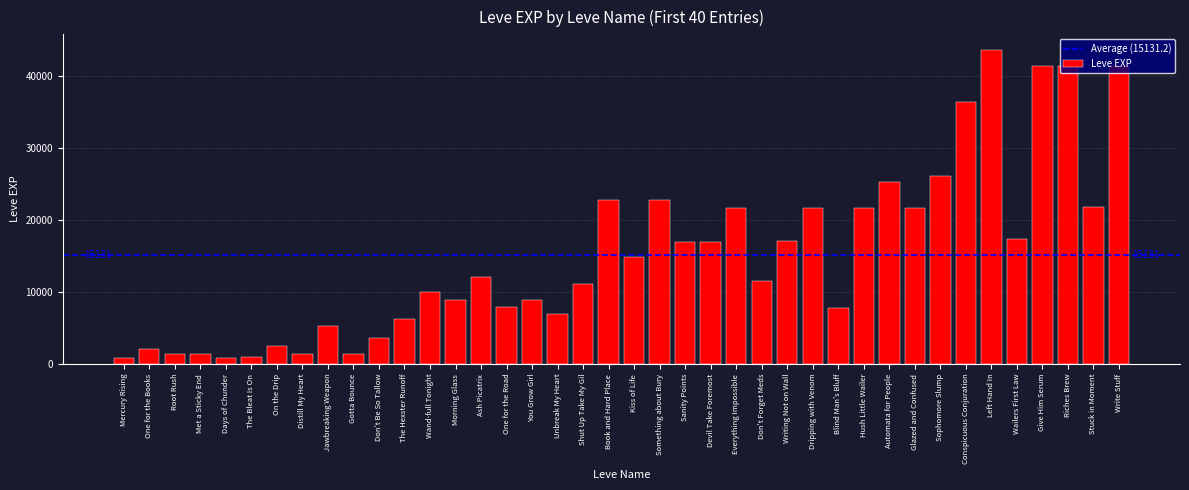

What is the difference between the values at Gotta Bounce and Book and Hard Place?

21370